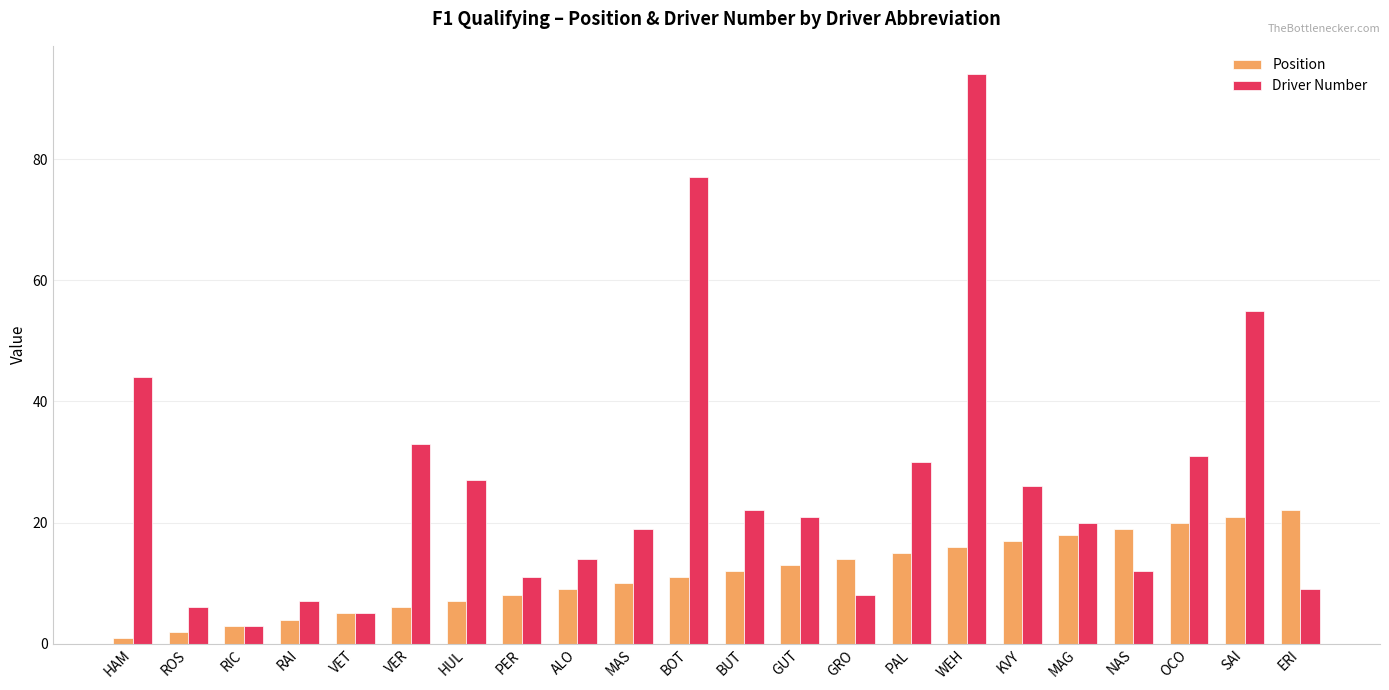

Reading right to left, list all the values displayed in this chart.

Position: ERI=22	SAI=21	OCO=20	NAS=19	MAG=18	KVY=17	WEH=16	PAL=15	GRO=14	GUT=13	BUT=12	BOT=11	MAS=10	ALO=9	PER=8	HUL=7	VER=6	VET=5	RAI=4	RIC=3	ROS=2	HAM=1
Driver Number: ERI=9	SAI=55	OCO=31	NAS=12	MAG=20	KVY=26	WEH=94	PAL=30	GRO=8	GUT=21	BUT=22	BOT=77	MAS=19	ALO=14	PER=11	HUL=27	VER=33	VET=5	RAI=7	RIC=3	ROS=6	HAM=44